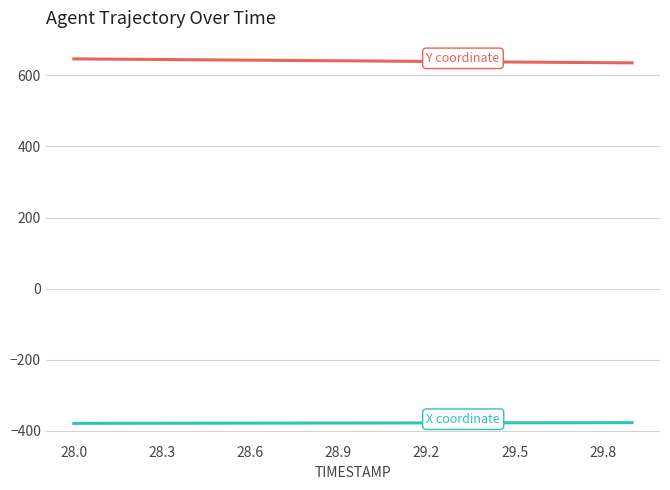

What is the maximum value shown in the chart?

646.3